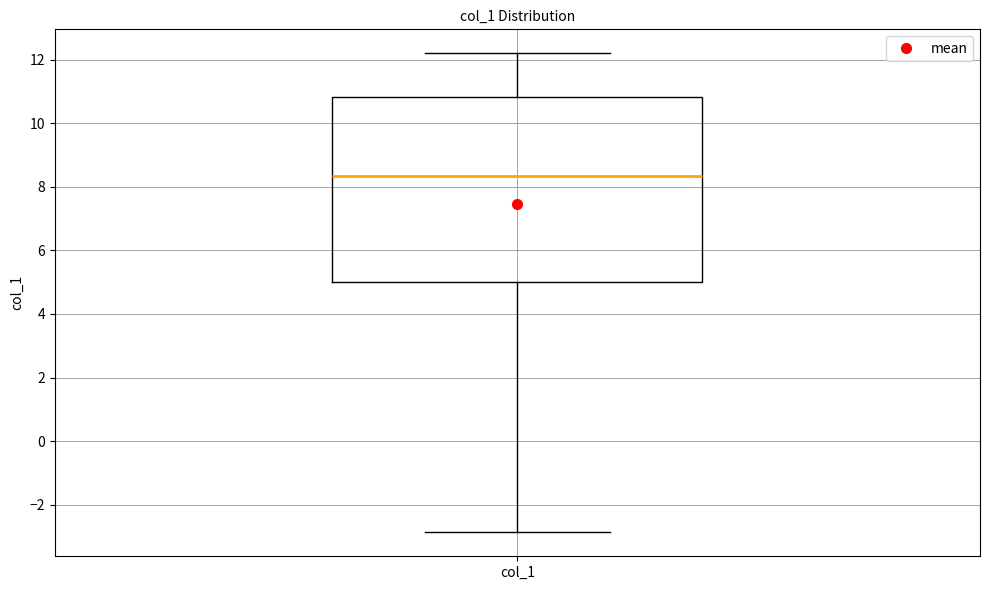

Where does the upper whisker of the box for col_1 end on the y-axis? The values are not printed on the chart, so give them approximately, as read against the axis.

12.2